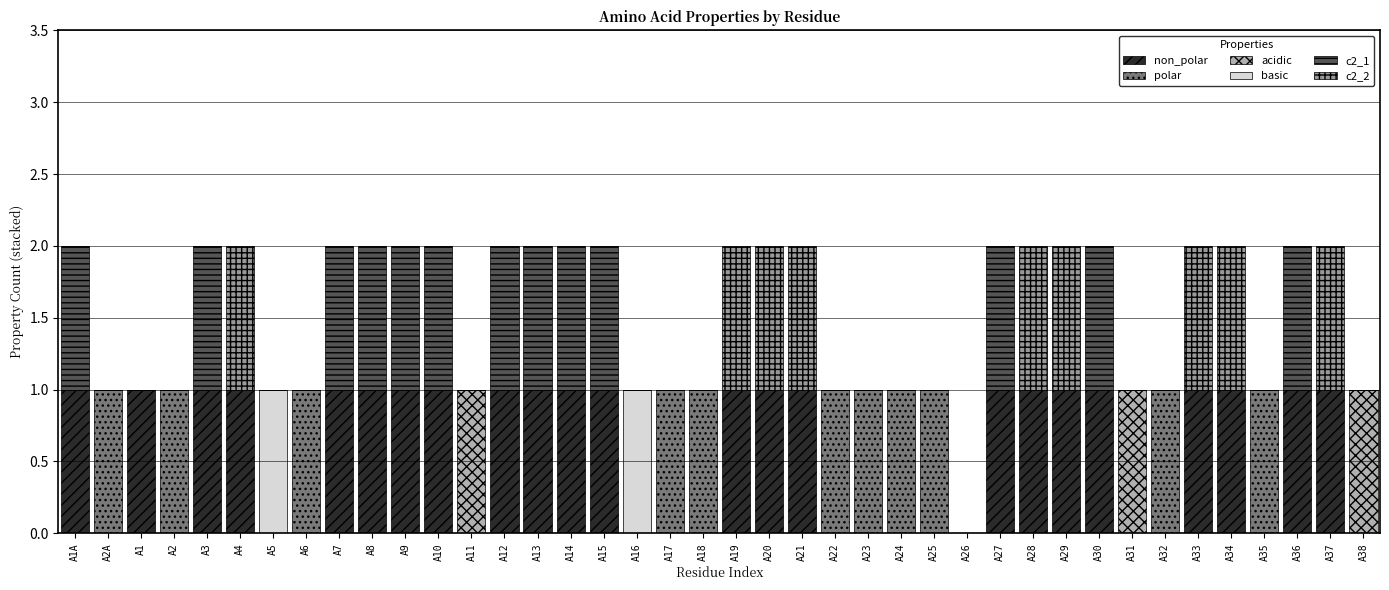

How many categories are shown in the chart?

40